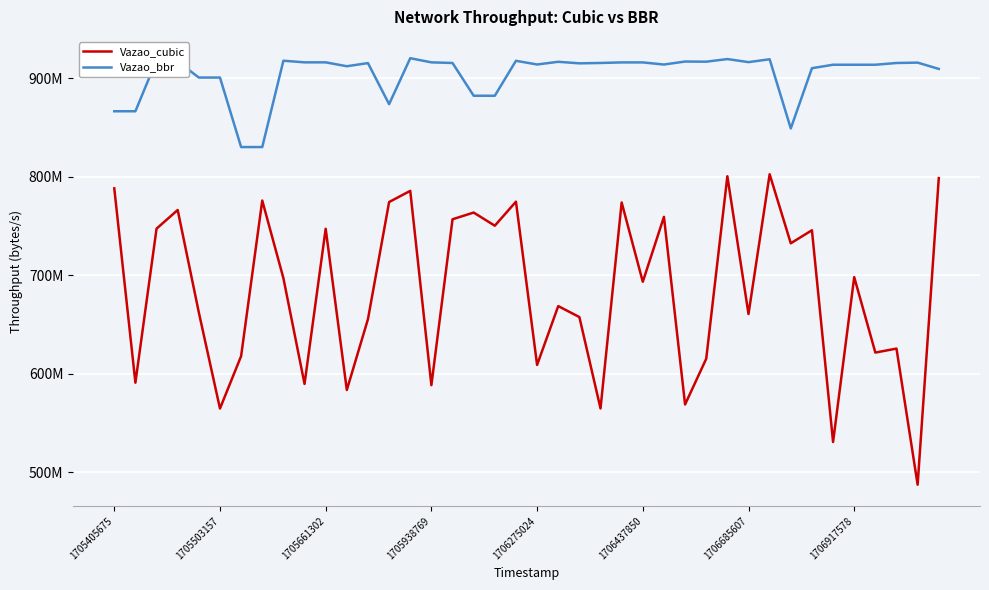

What are all the series names shown in the legend?

Vazao_cubic, Vazao_bbr